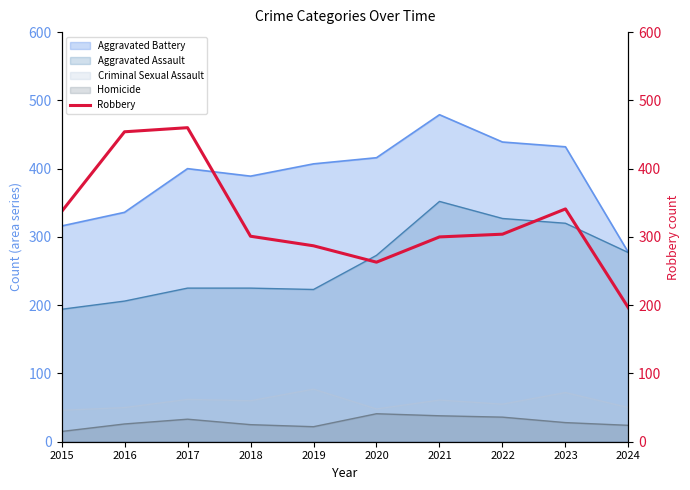

Where is the first local maximum?

2017